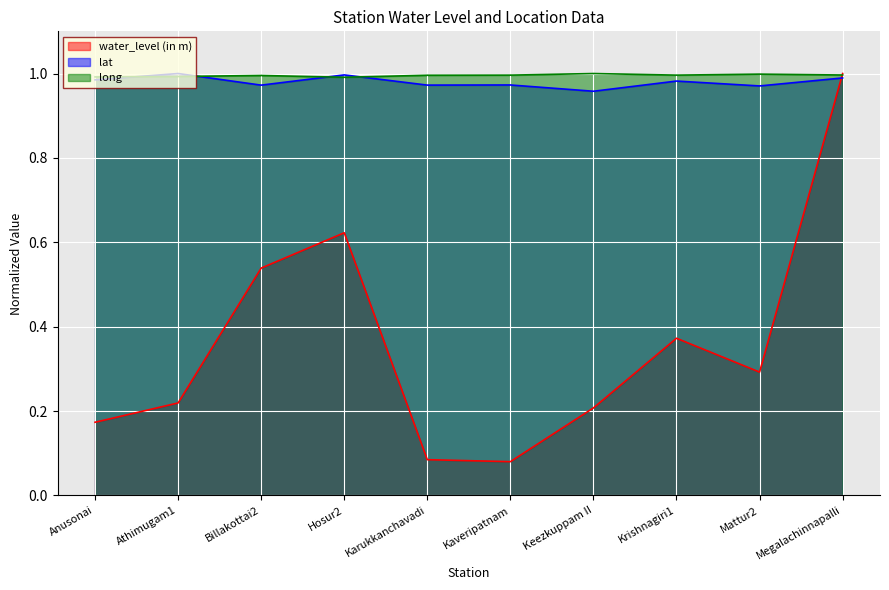

Is the value of lat at Anusonai greater than the value of long at Mattur2?

No